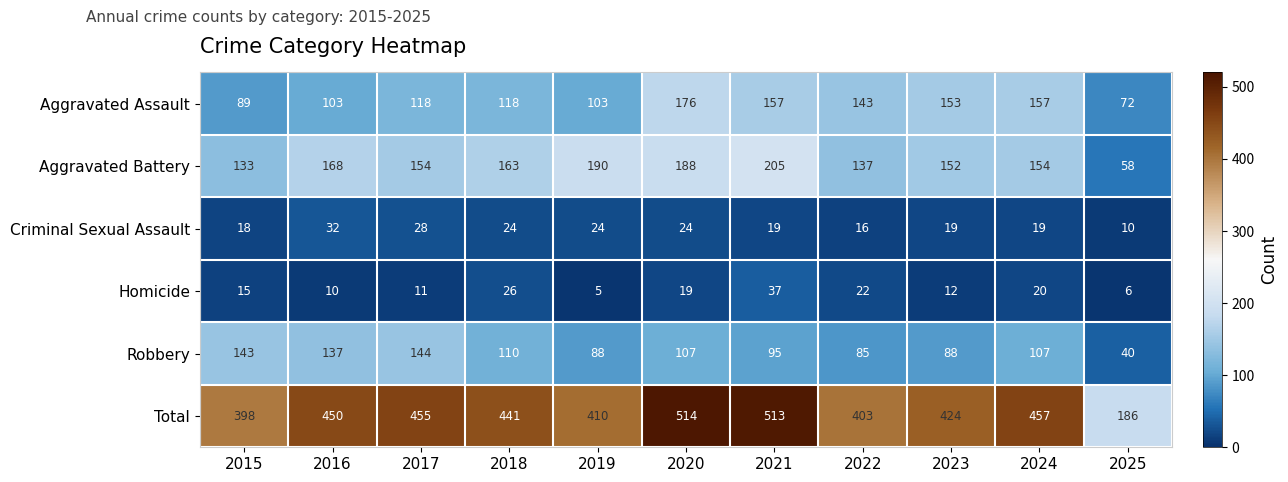

Count the number of categories in the chart.

11